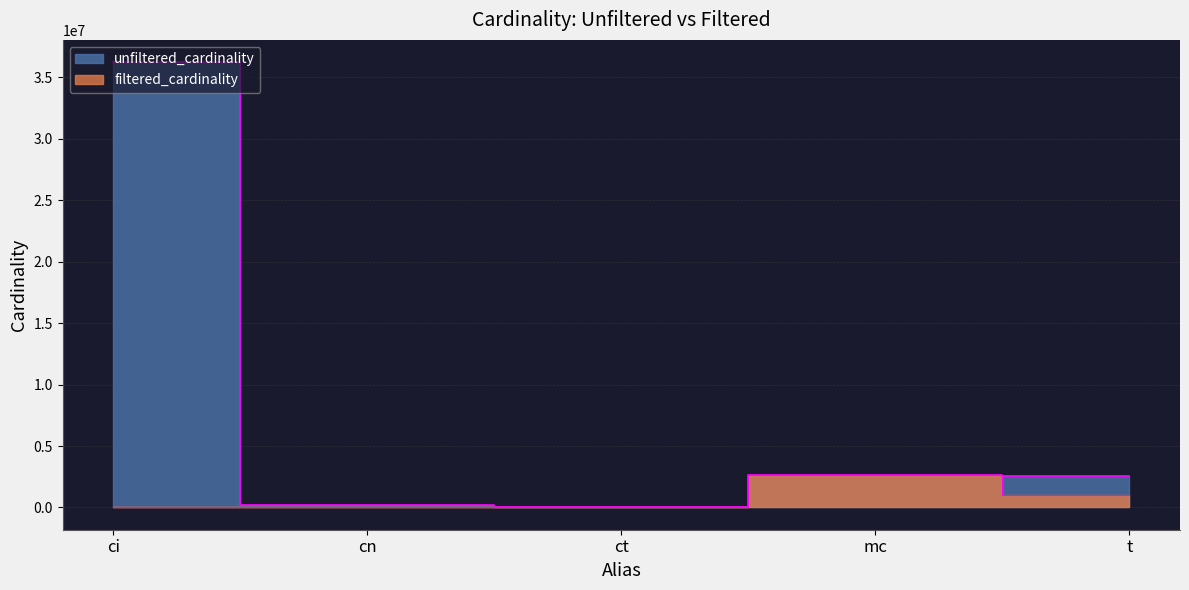

What is the average value of the filtered_cardinality series?

731140